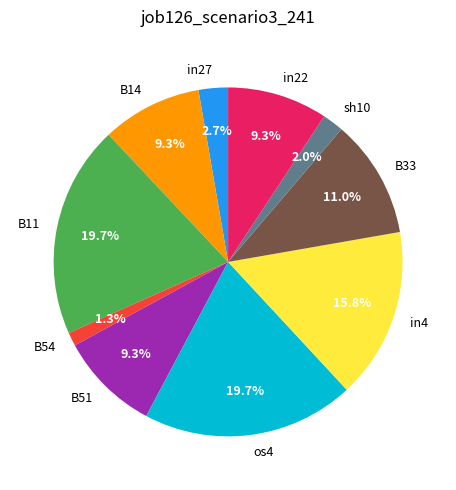

Is it true that in27 is 11% of the pie?

False